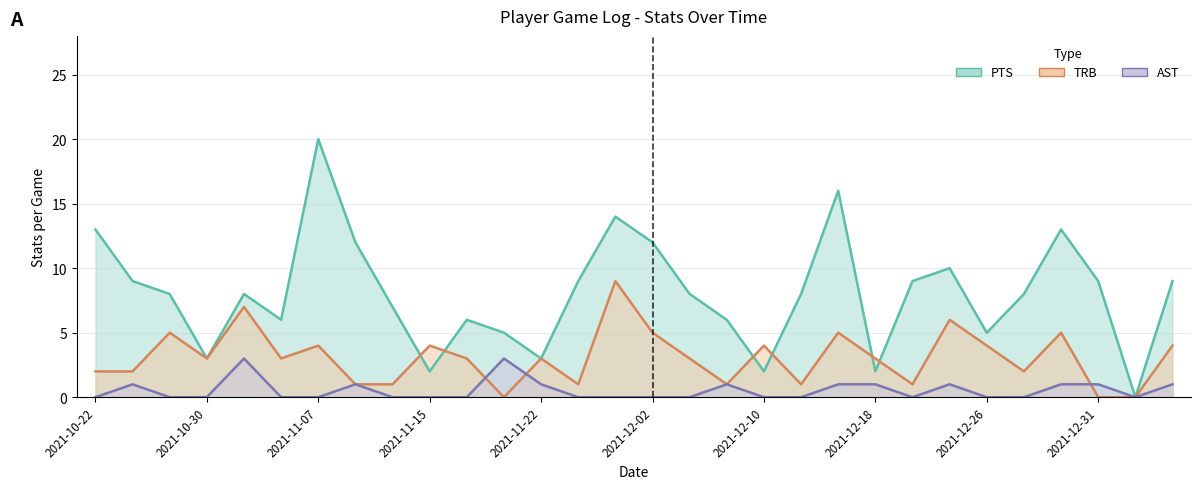

How many values in the TRB series are below 3?

12